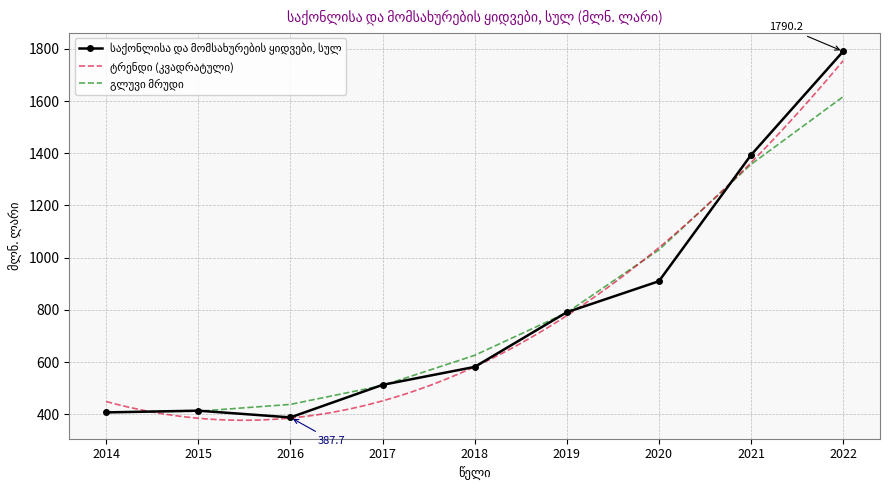

Reading left to right, list all the values displayed in this chart.

406.9	413.5	387.7	512.4	581.2	790.6	909.5	1393.0	1790.2